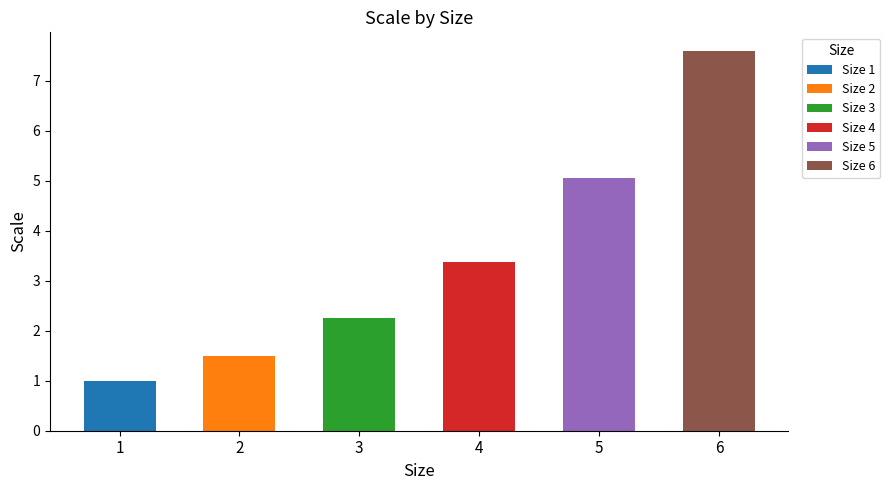

The chart shows a value of 3.4 at 4. True or false?

True